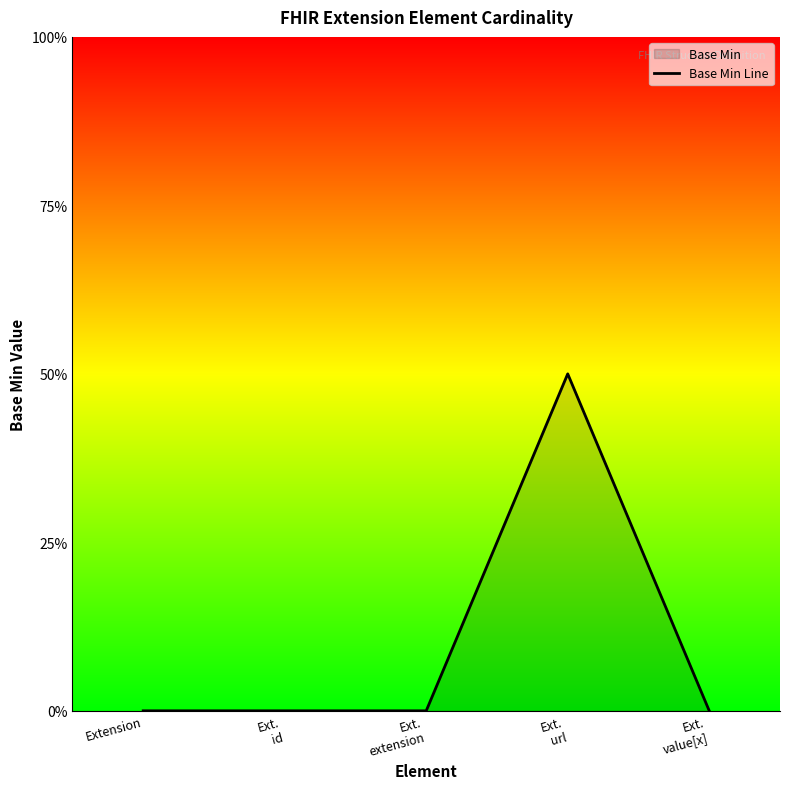

The value at Ext.
extension is 0. True or false?

True